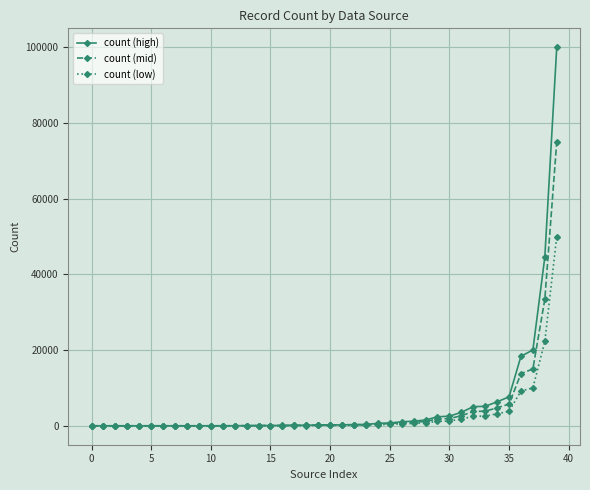

Which series has the largest range (max minus min)?

count (high)